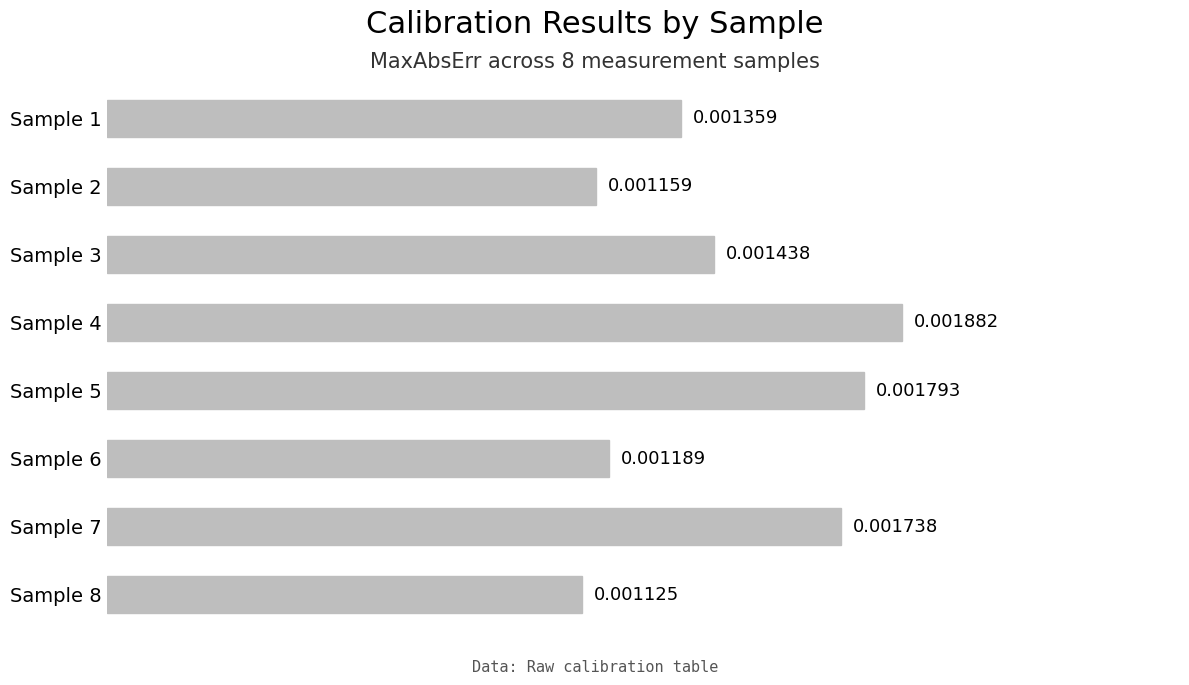

Which category has the highest value across all series?

Sample 4